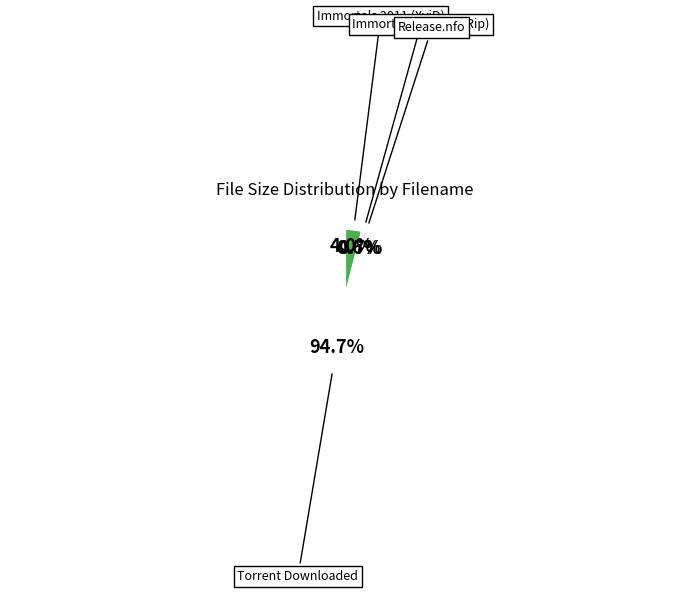

To the nearest percent, what percentage of the pie is Release.nfo?

1%